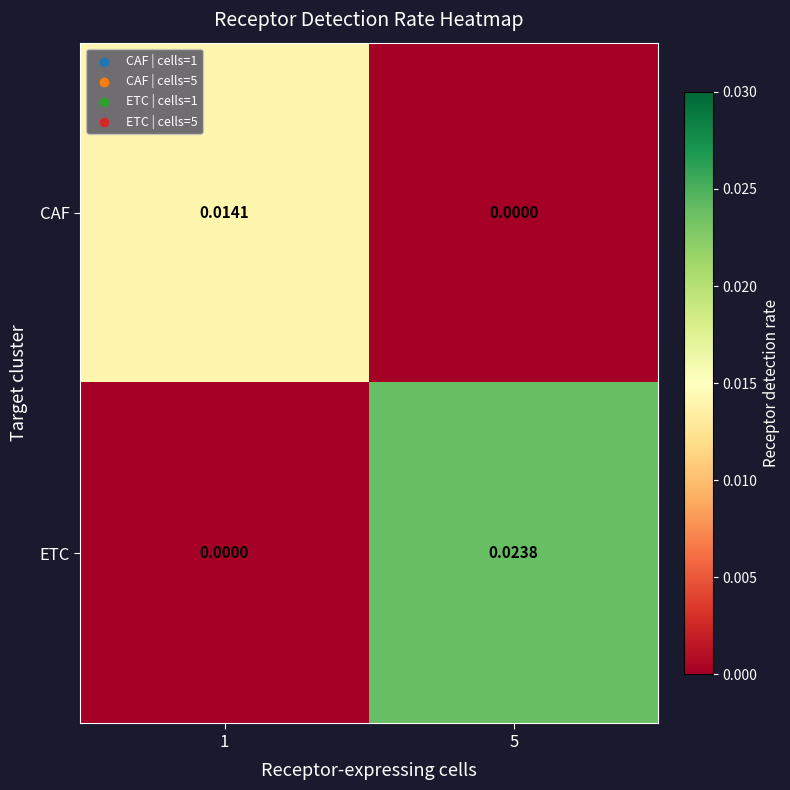

Which series has the widest spread of values?

ETC